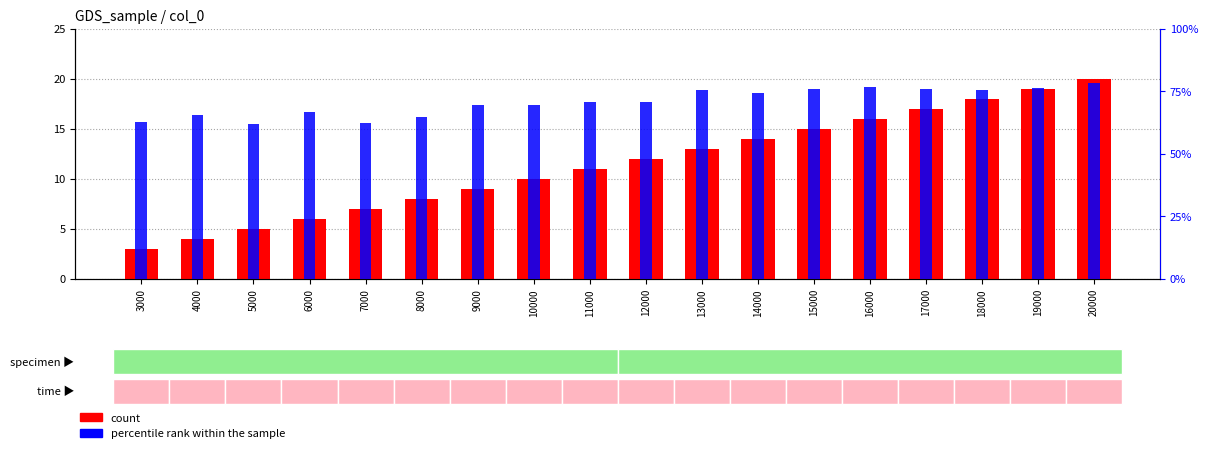

Reading left to right, transcribe all the data shown in this chart.

count: 3000=3.0	4000=4.0	5000=5.0	6000=6.0	7000=7.0	8000=8.0	9000=9.0	10000=10.0	11000=11.0	12000=12.0	13000=13.0	14000=14.0	15000=15.0	16000=16.0	17000=17.0	18000=18.0	19000=19.0	20000=20.0
percentile rank within the sample: 3000=62.5	4000=65.4	5000=61.8	6000=66.6	7000=62.1	8000=64.6	9000=69.6	10000=69.4	11000=70.7	12000=70.5	13000=75.3	14000=74.4	15000=75.9	16000=76.5	17000=76.0	18000=75.6	19000=76.2	20000=78.1